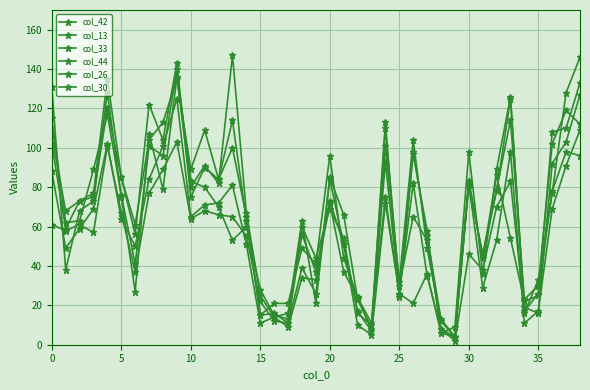

Does the chart have visible grid lines?

Yes